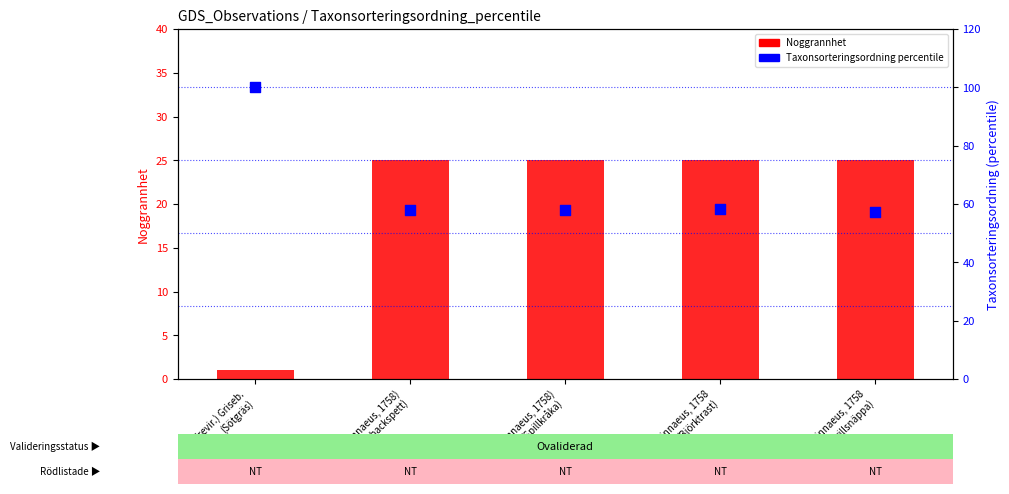

What are all the series names shown in the legend?

Noggrannhet (accuracy), Taxonsorteringsordning percentile